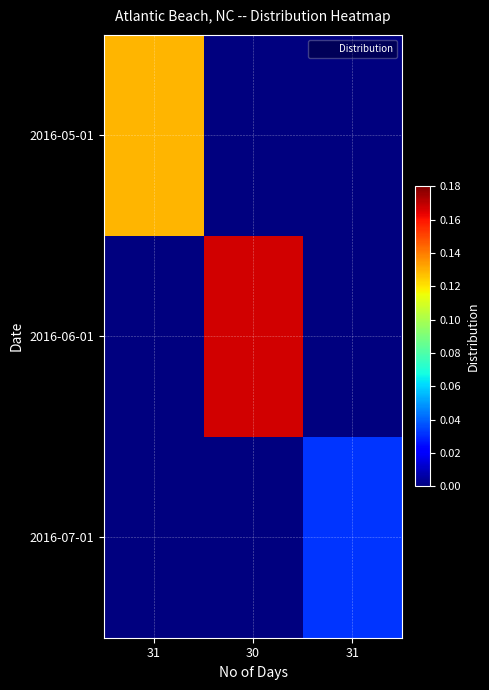

What is the maximum value shown in the chart?

0.2